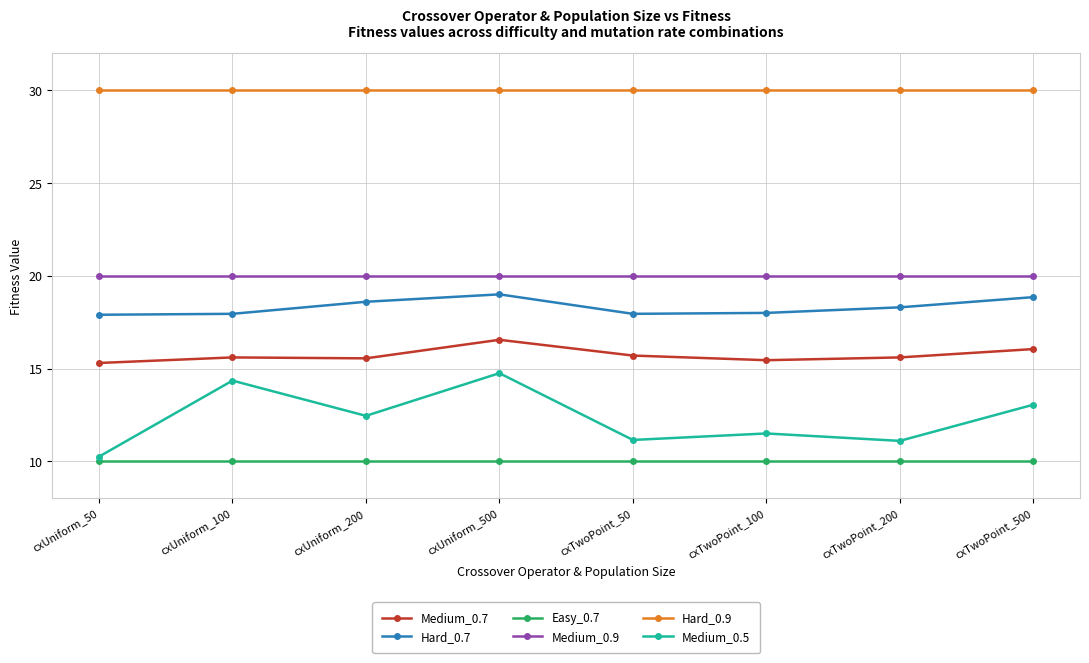

What is the total value across all series at cxUniform_50?

103.5